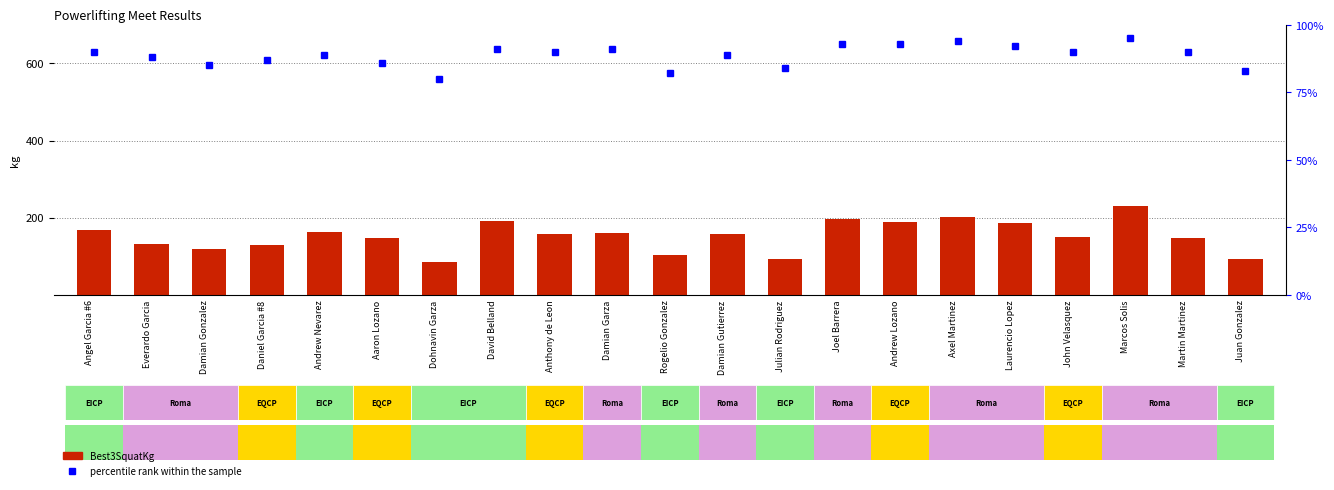

Which series has the widest spread of values?

Best3SquatKg